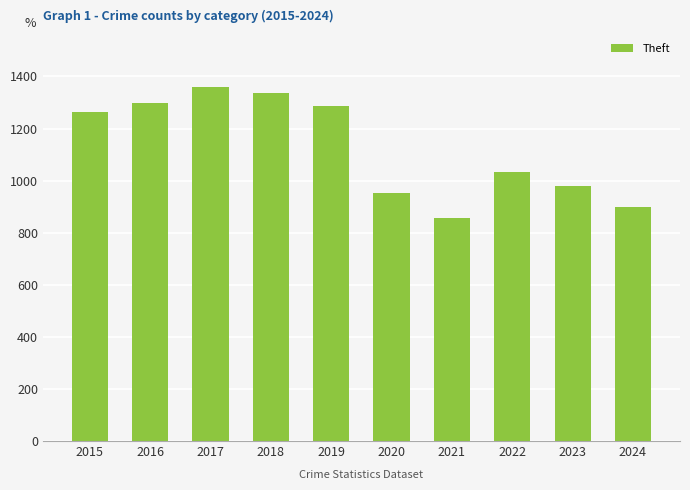

Does the chart contain stacked bars?

No